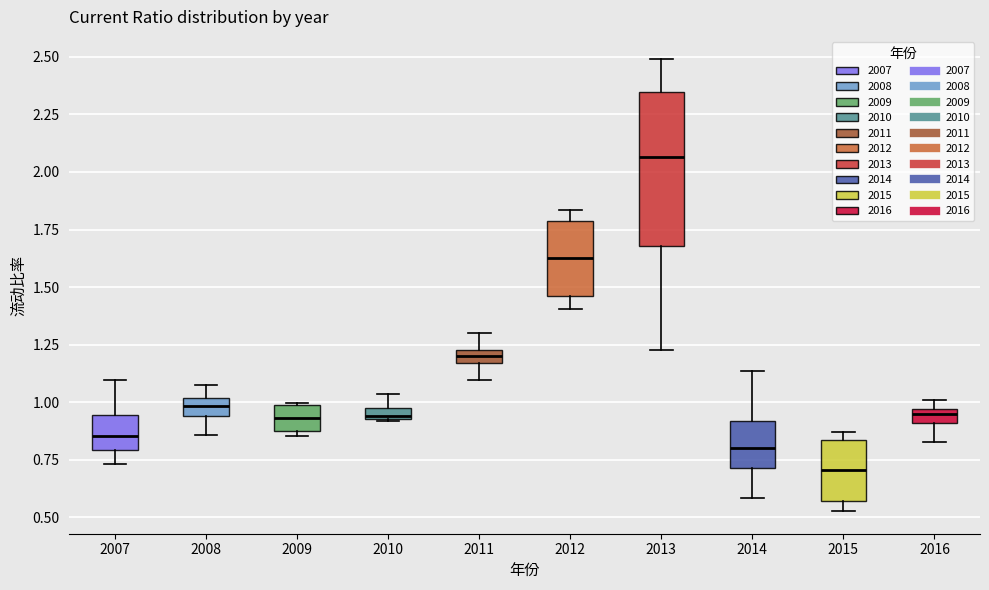

Which box has the highest median line?

2013